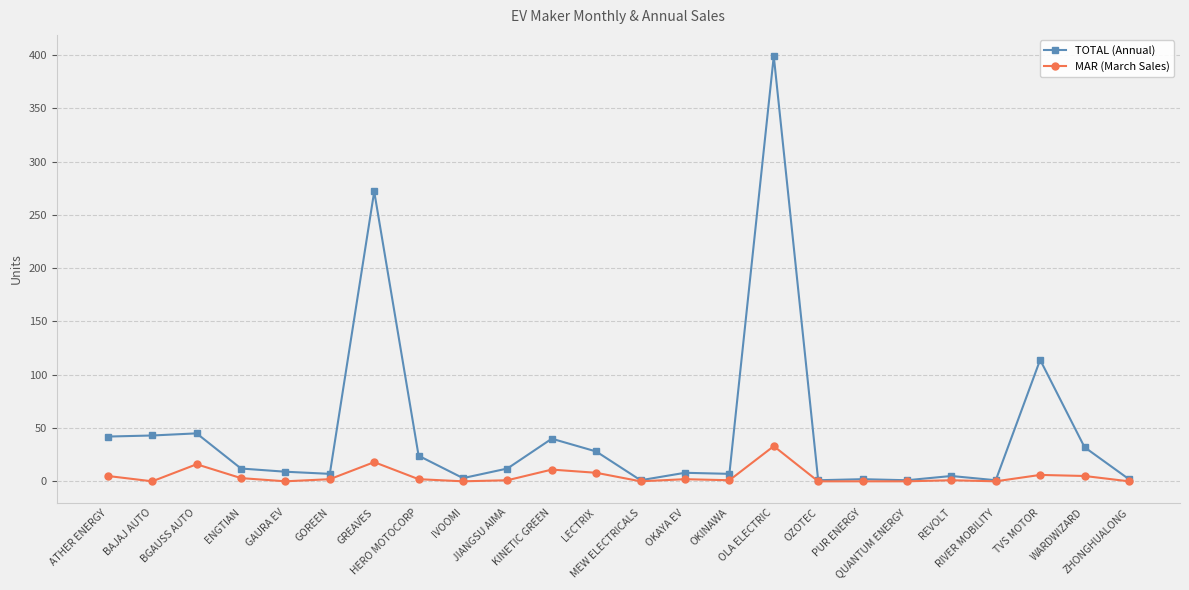

What are all the series names shown in the legend?

TOTAL (Annual), MAR (March Sales)